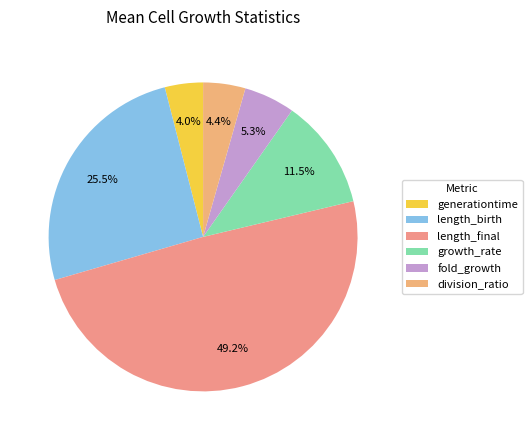

The generationtime slice represents 4% of the pie. True or false?

True